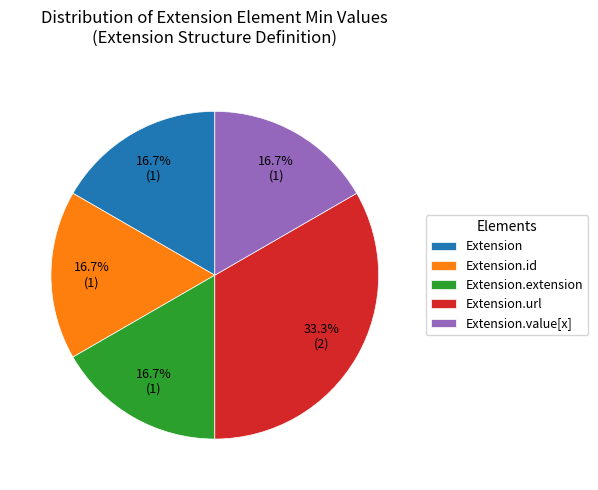

Is there a majority slice in this chart?

No